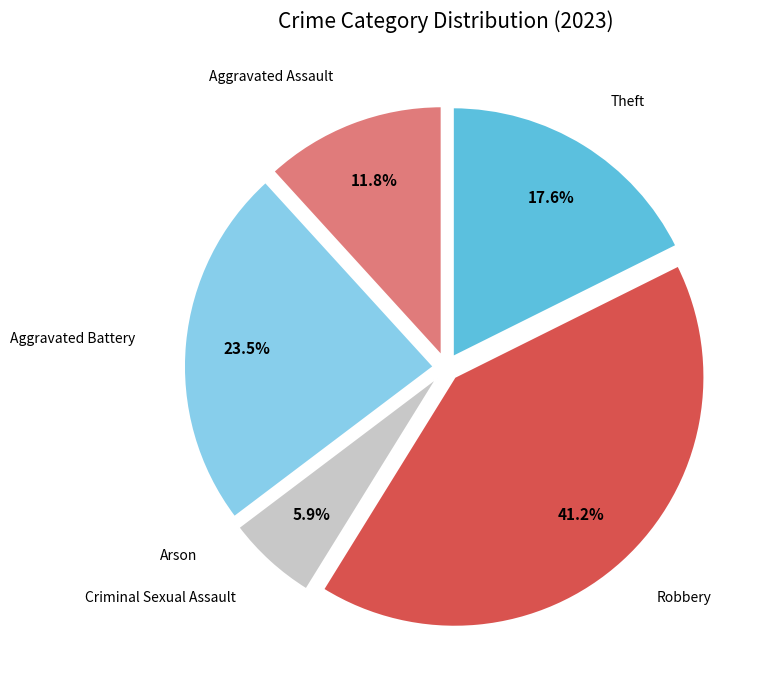

To the nearest percent, what portion does Criminal Sexual Assault represent?

6%